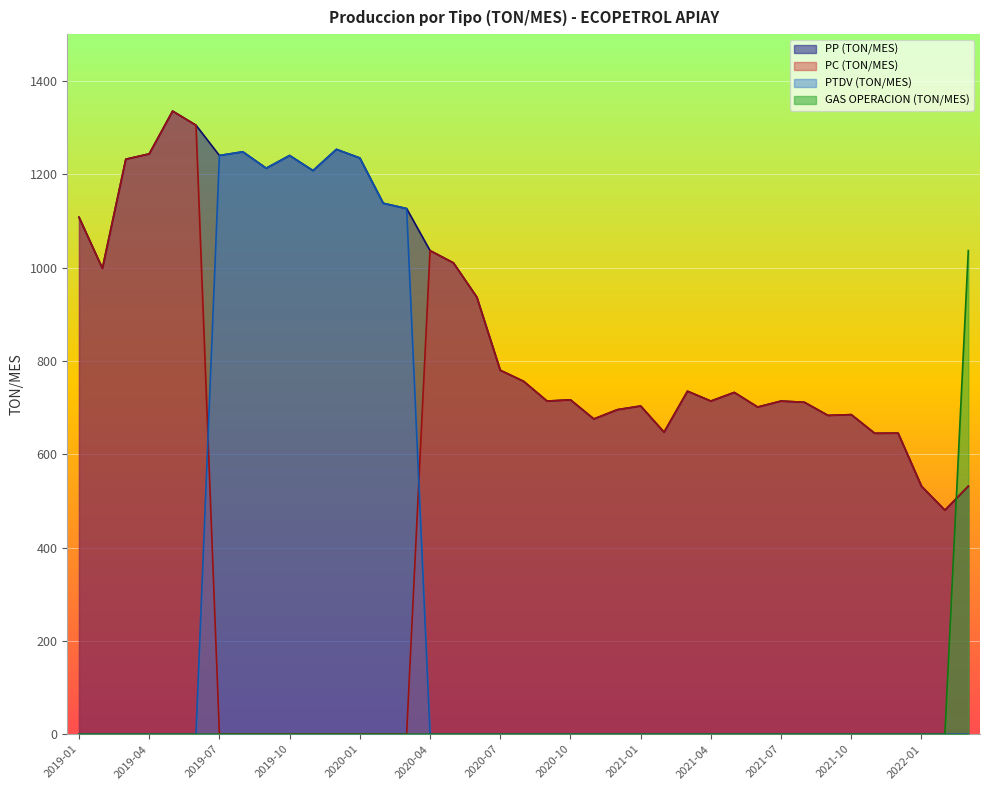

How many lines are shown in the chart?

4